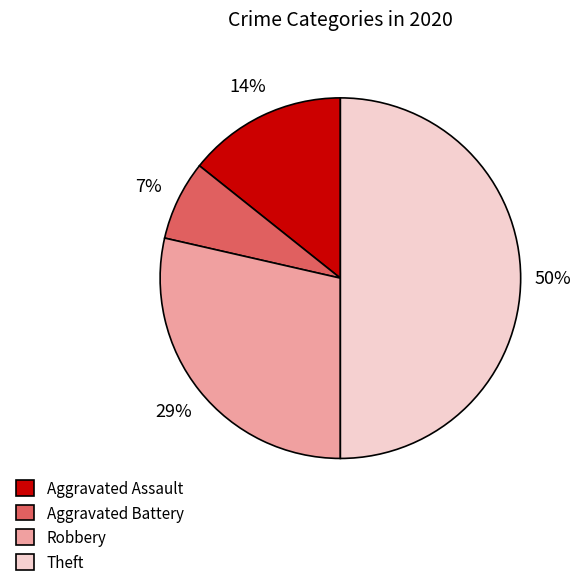

Which has a higher value, Aggravated Assault or Theft?

Theft